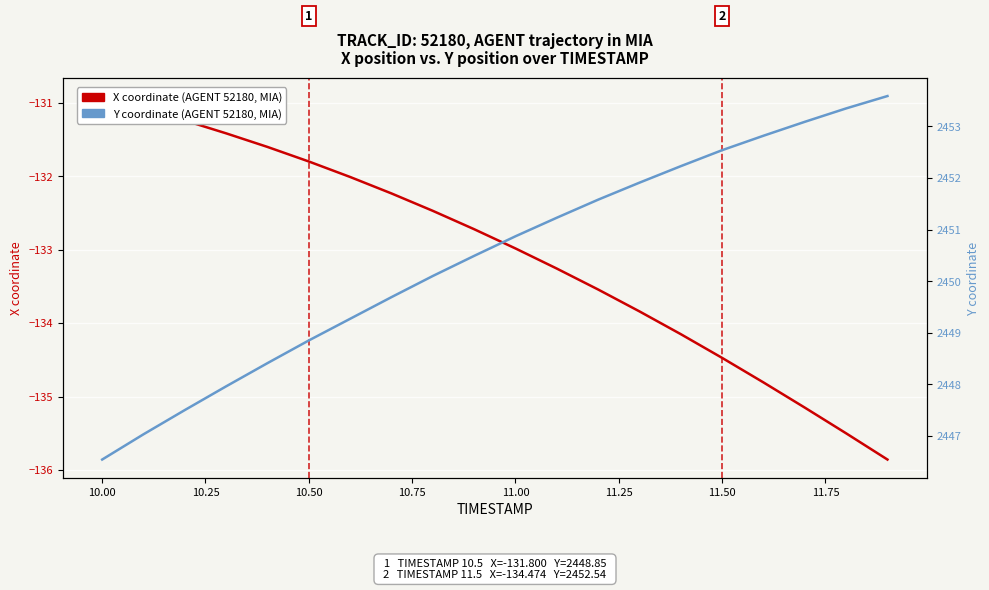

What is the difference between the second highest and minimum values in the Y coordinate (AGENT 52180, MIA) series?

6.8